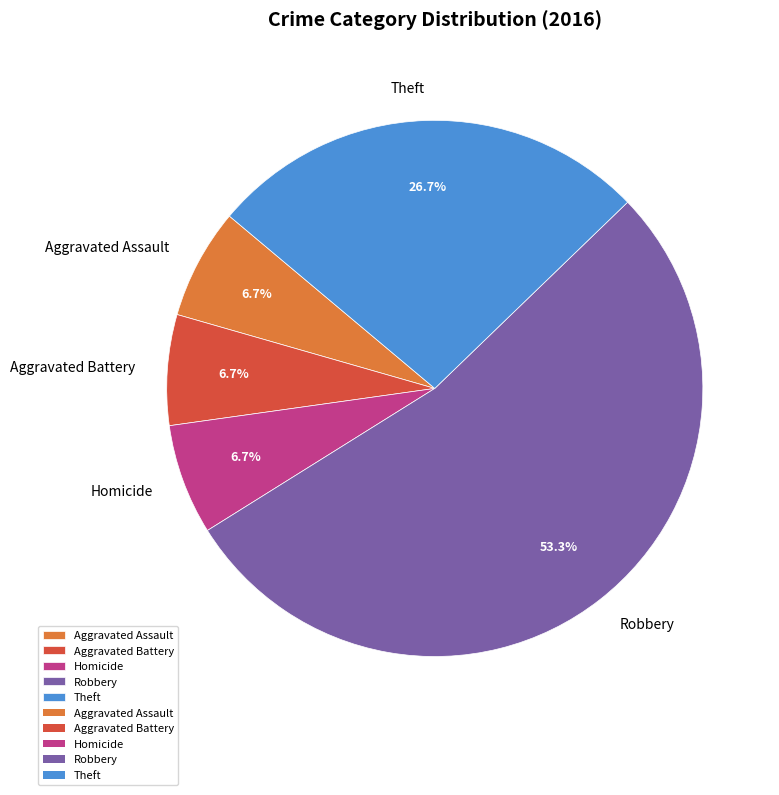

Count the number of slices in the pie.

5